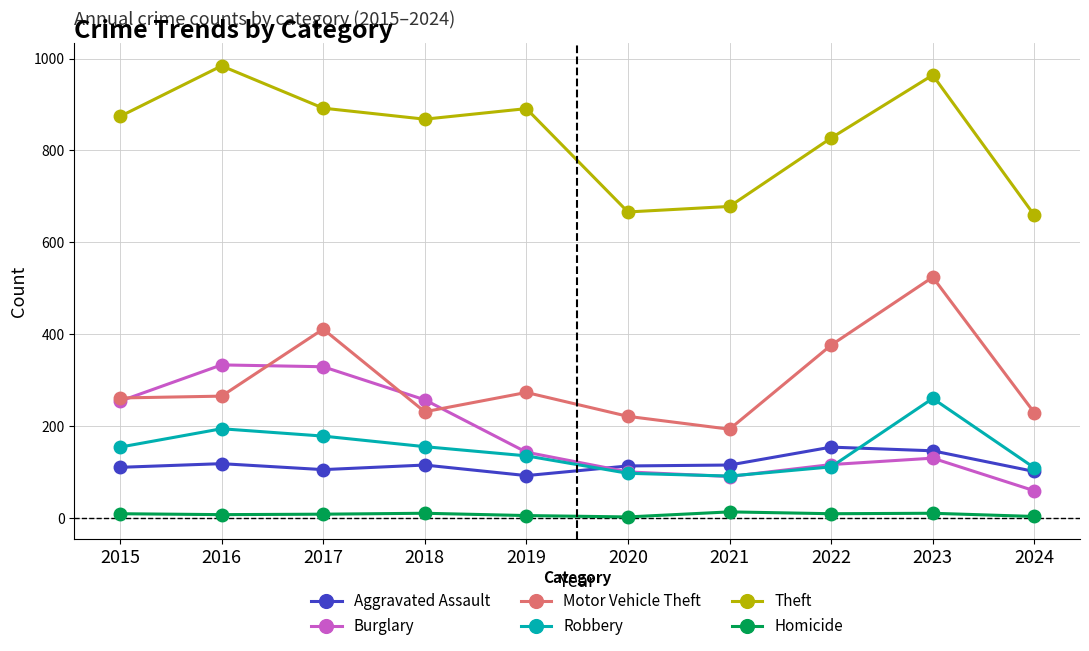

Does the chart have visible grid lines?

Yes